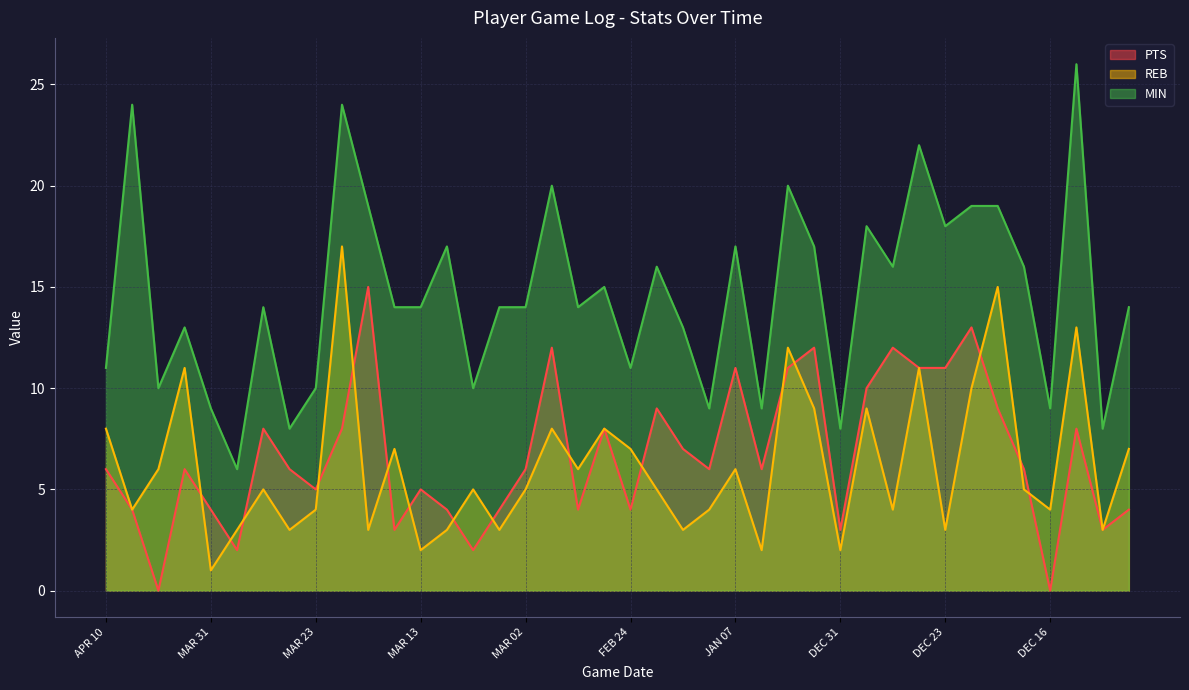

What are all the series names shown in the legend?

PTS, REB, MIN